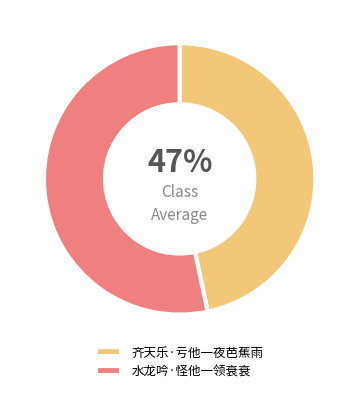

The 齐天乐·亏他一夜芭蕉雨 slice represents 38% of the pie. True or false?

False